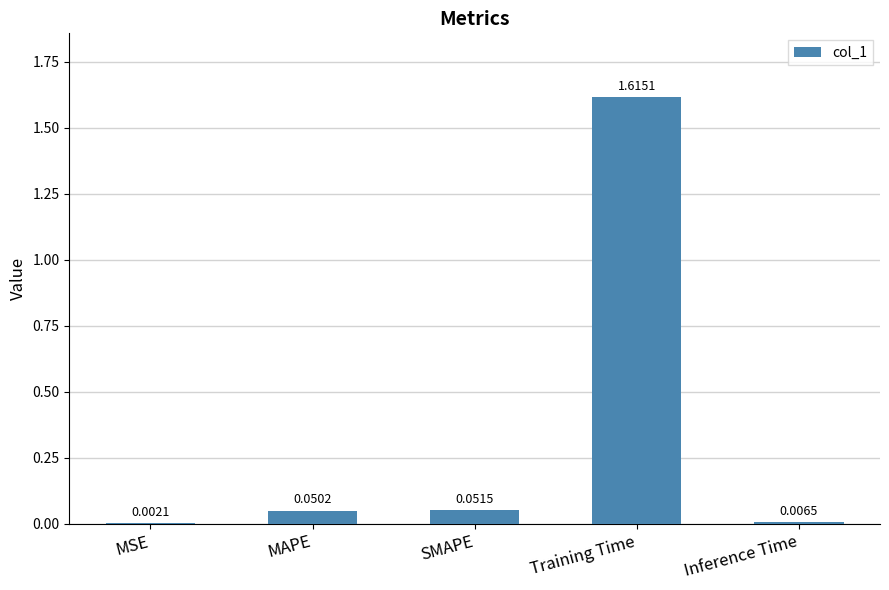

What is the sum of all values?

1.7